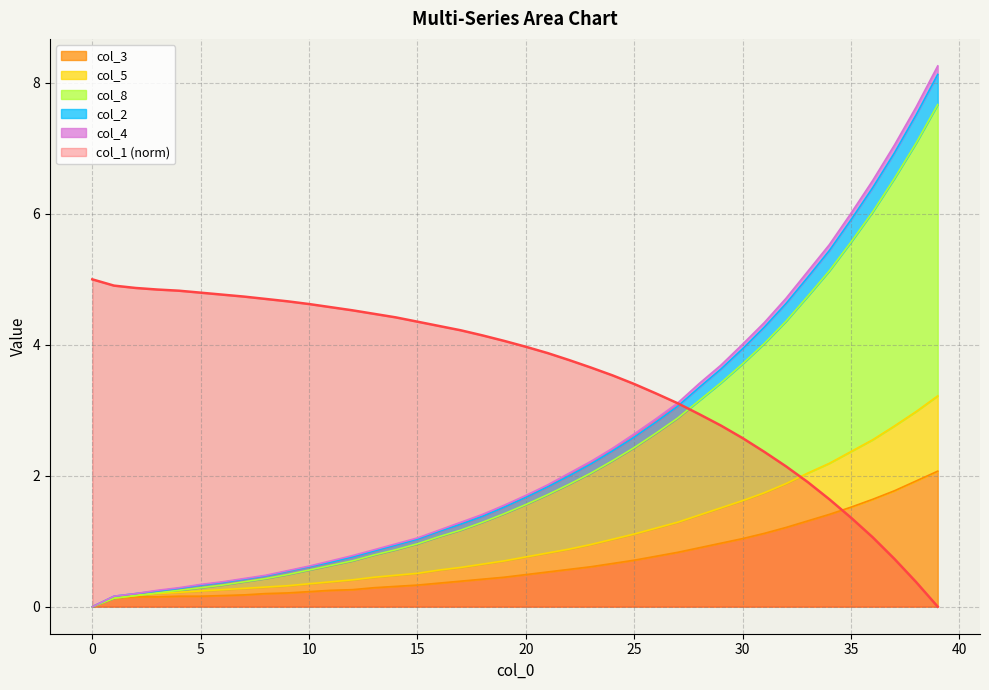

What is the sum of the col_3 values at 18 and 12?

0.7